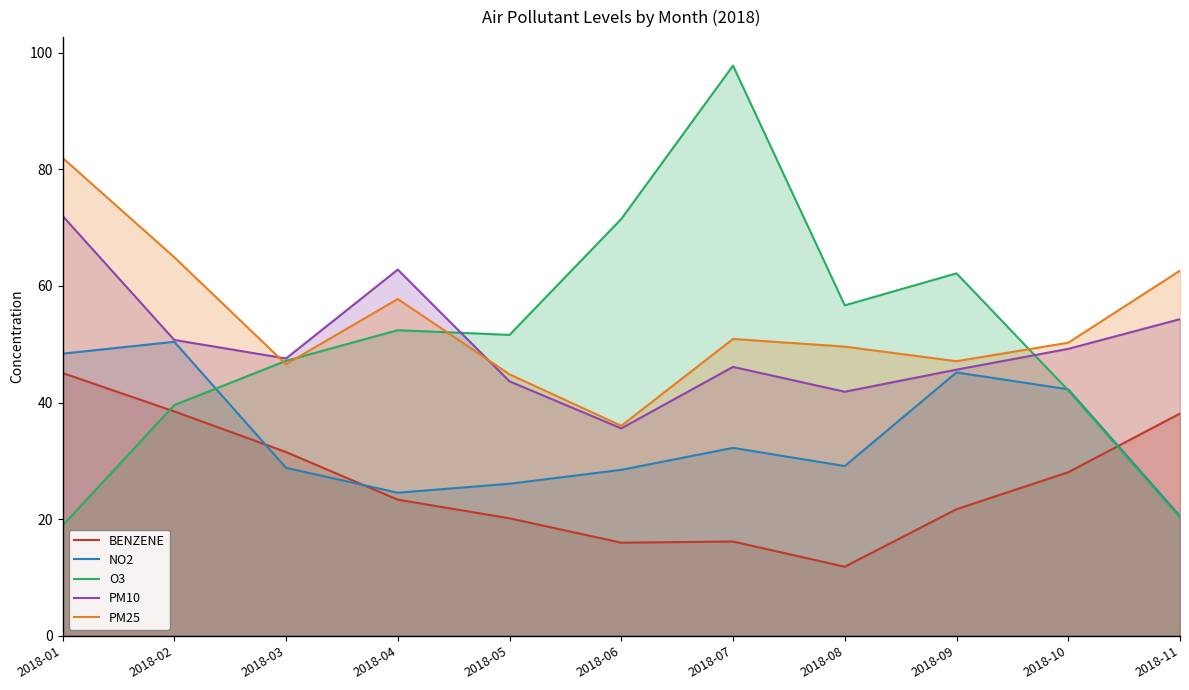

Between 2018-07 and 2018-11, which series saw the biggest shift?

O3